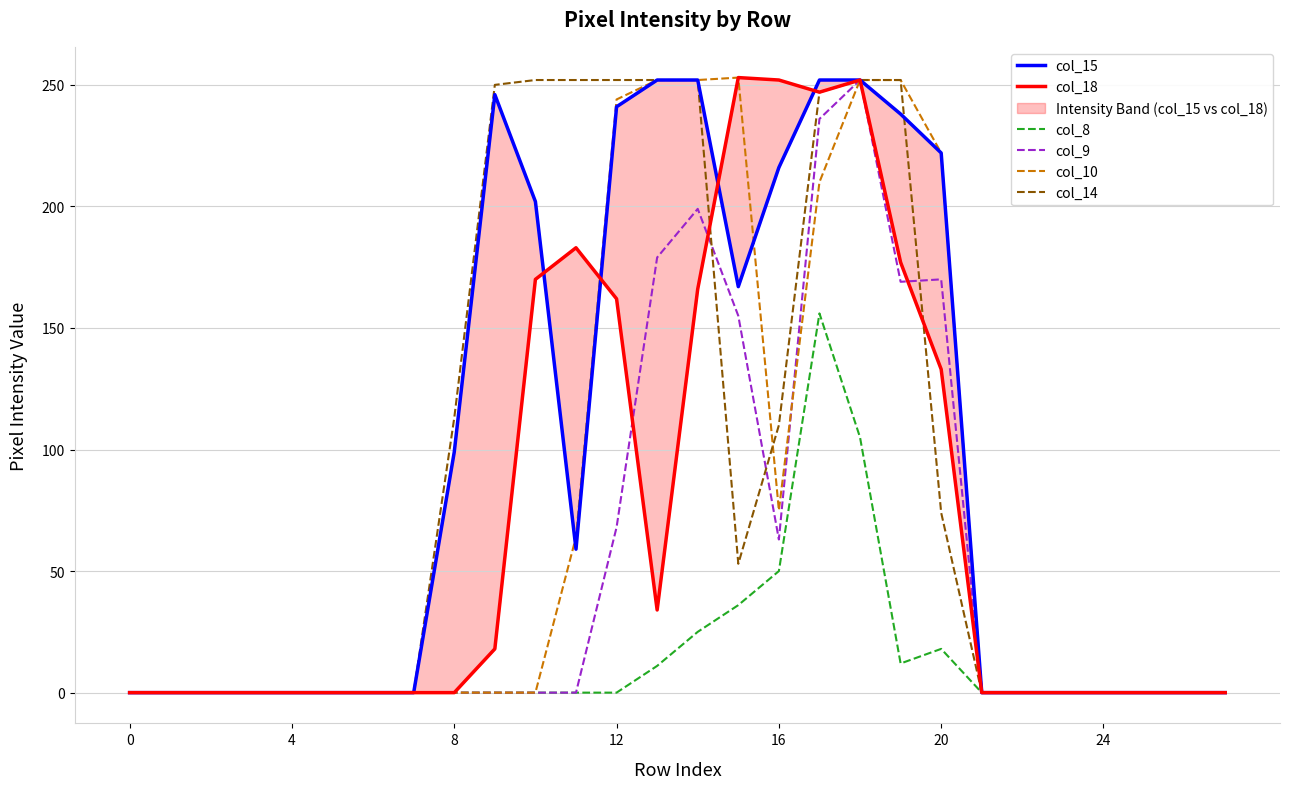

What is the difference between the highest and lowest values at 11?

252